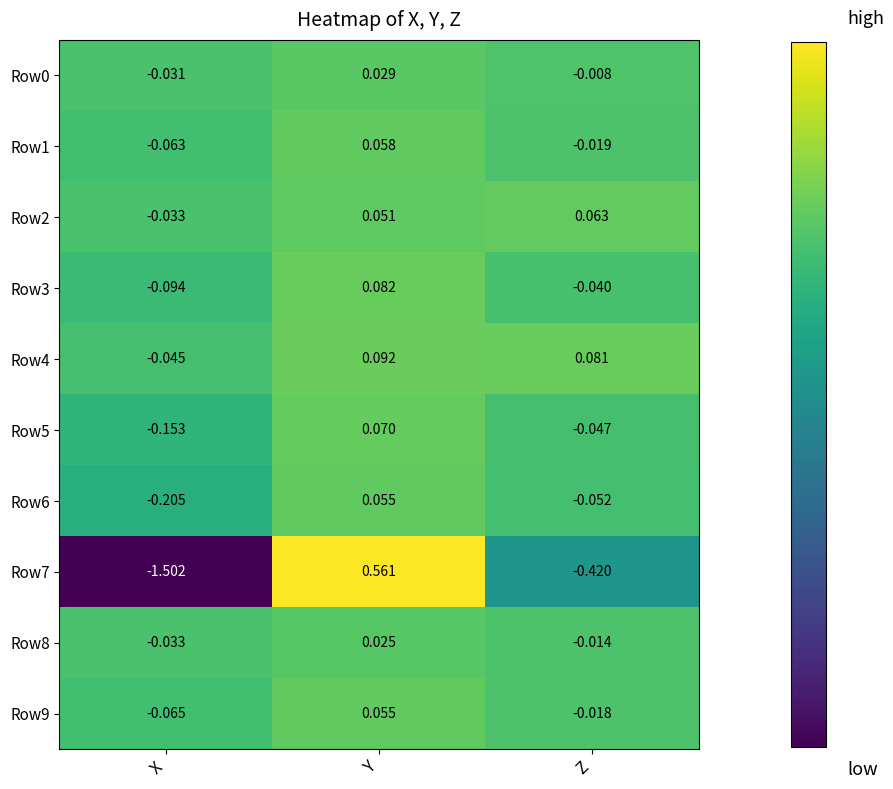

List the labels in order of Row1 value, largest first.

Y, Z, X